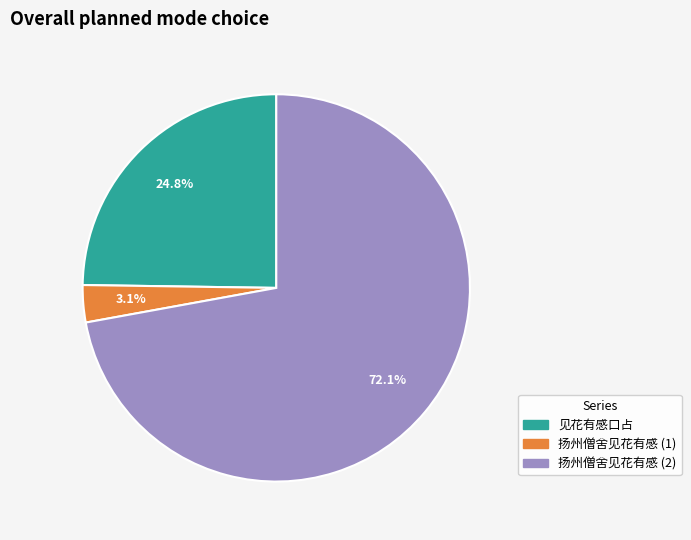

Is there a majority slice in this chart?

Yes